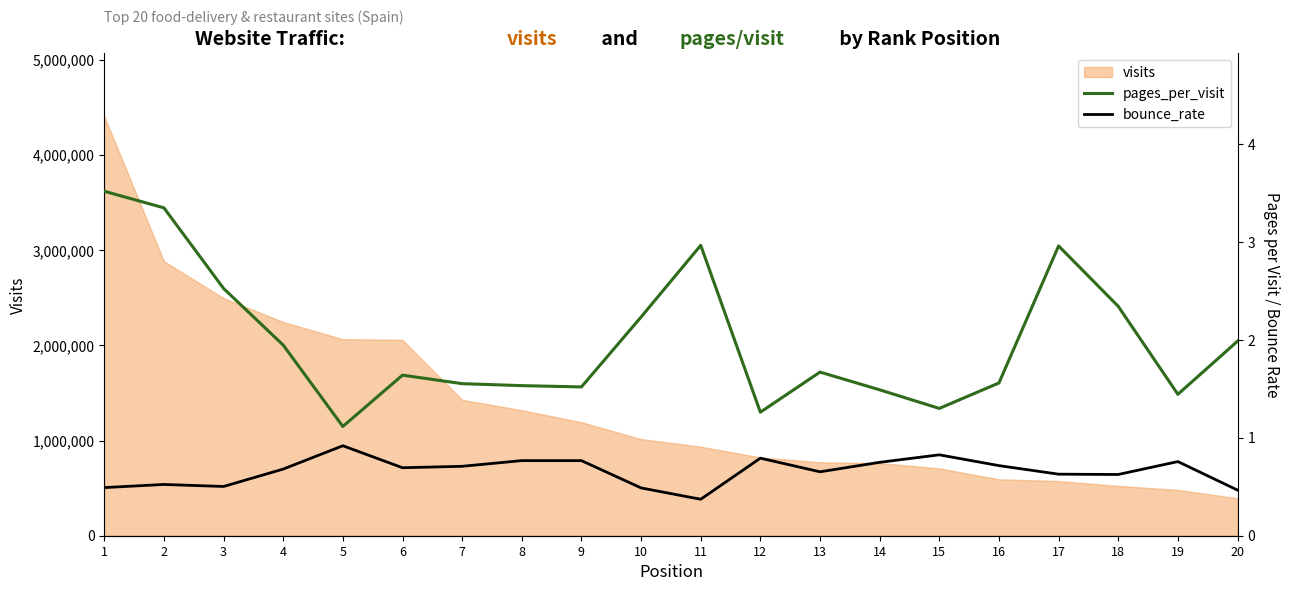

At which label does pages_per_visit reach its minimum?

5